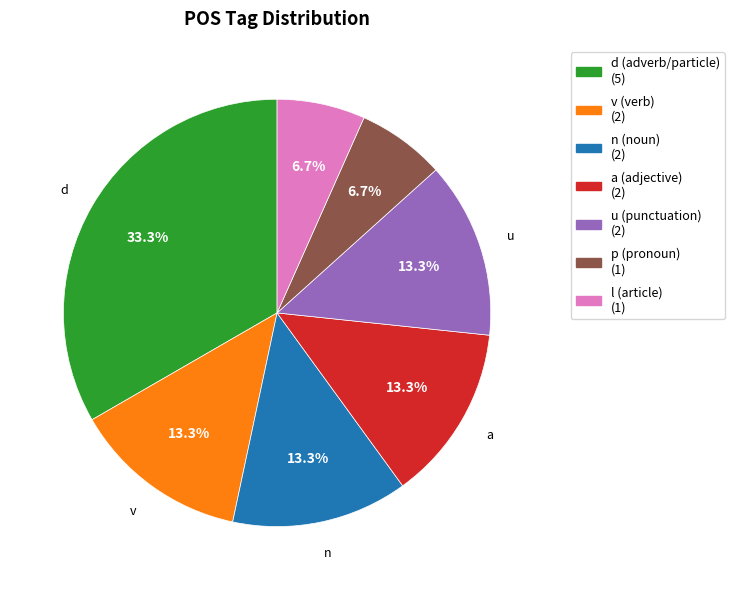

Which category has the biggest portion of the pie?

d (adverb/particle) (5)